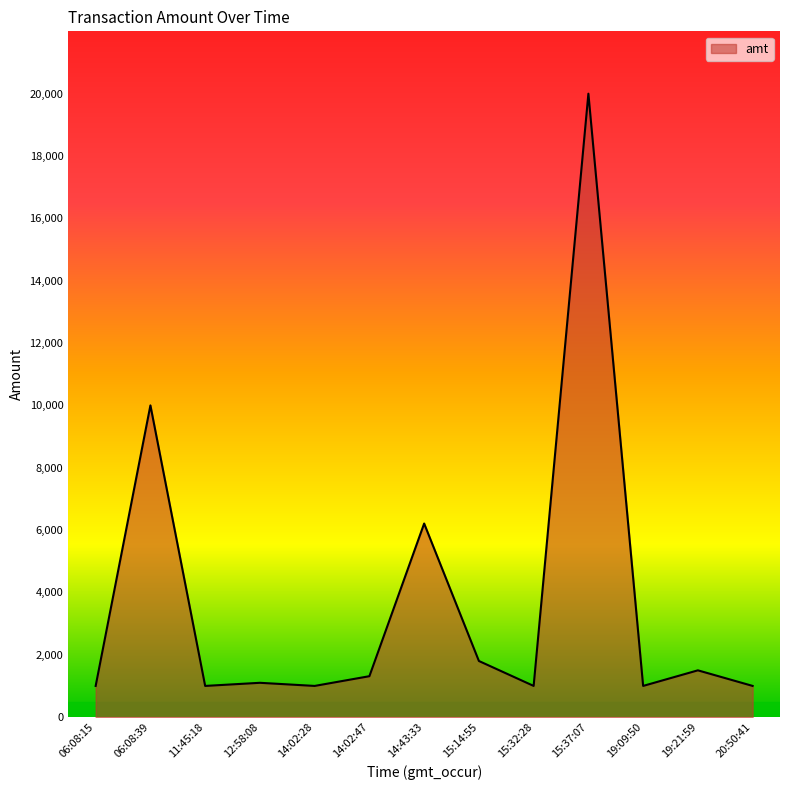

At which label is the value closest to 10500?

06:08:39